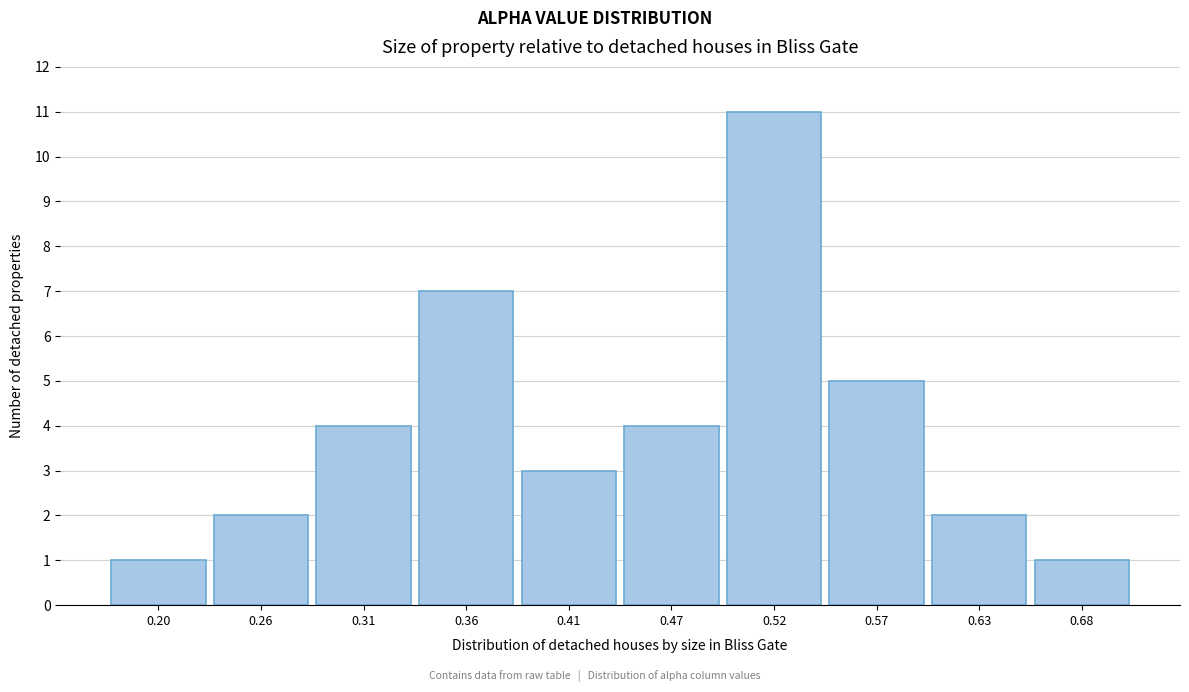

Reading left to right, transcribe all the data shown in this chart.

0.20=1	0.26=2	0.31=4	0.36=7	0.41=3	0.47=4	0.52=11	0.57=5	0.63=2	0.68=1